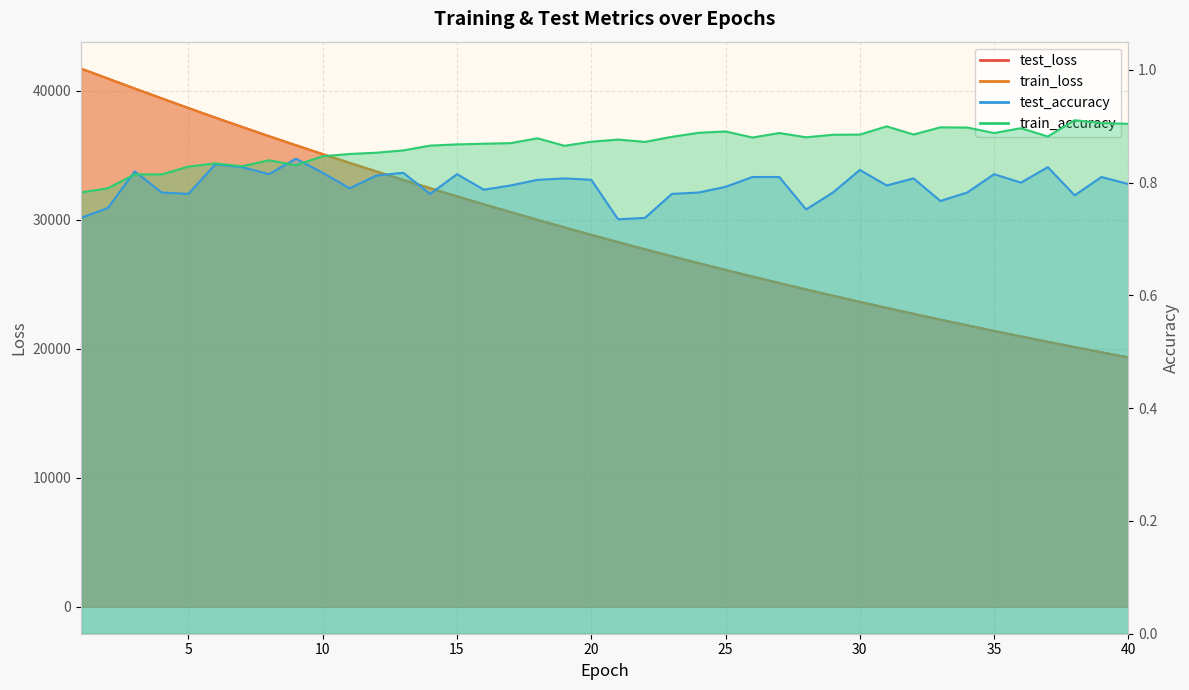

Rank the series by their maximum value, from highest to lowest.

train_loss, test_loss, train_accuracy, test_accuracy